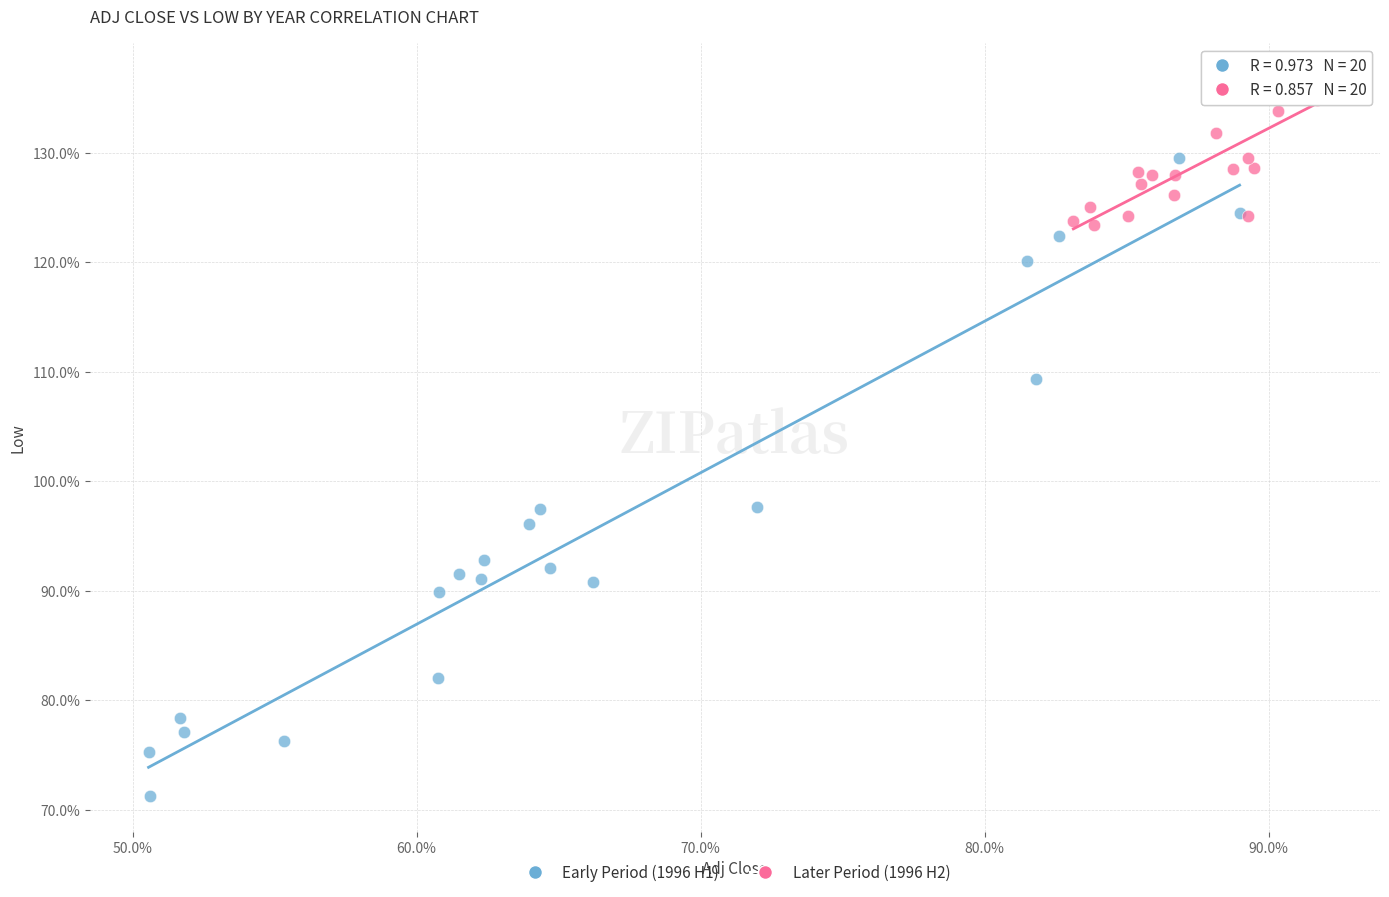

Which series reaches the minimum Y coordinate?

Early Period (1996 H1)